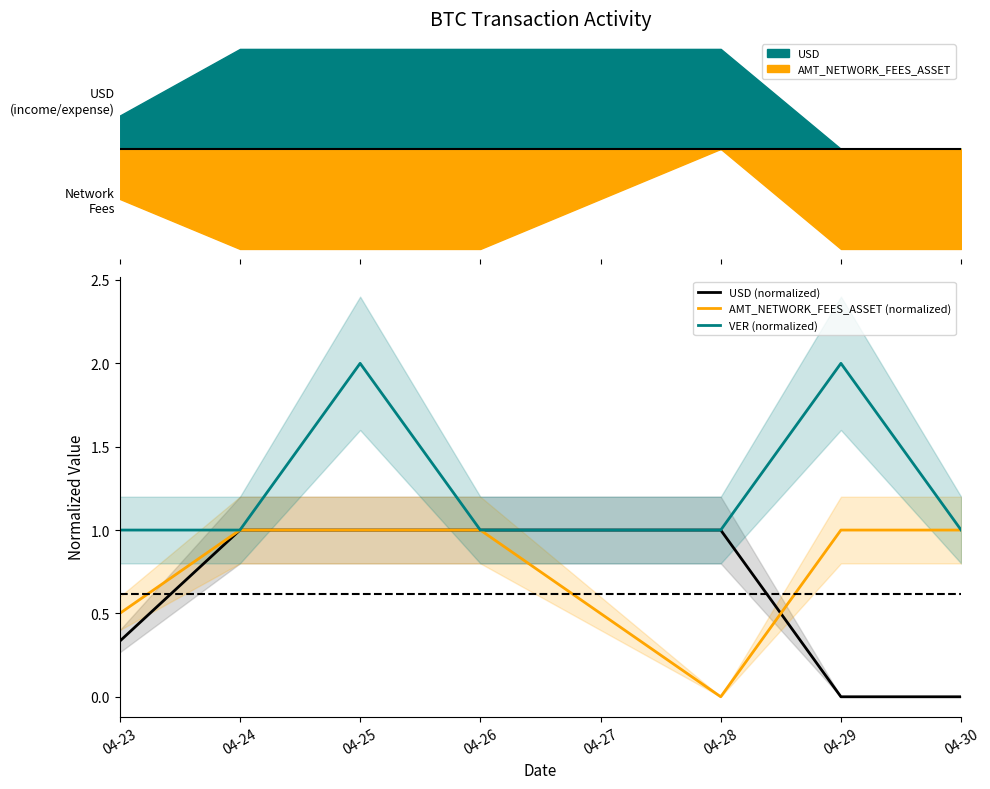

What is the difference between the maximum and minimum values in the VER (normalized) series?

1.0